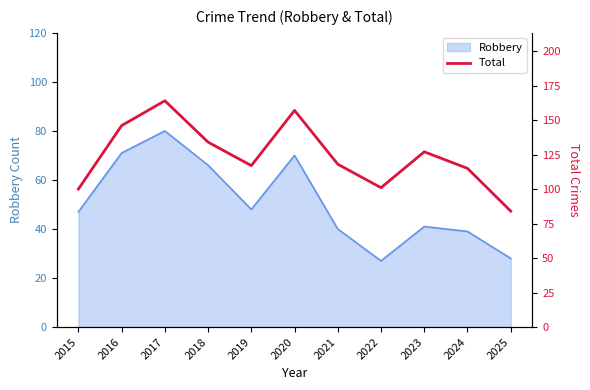

Does the chart have visible grid lines?

No